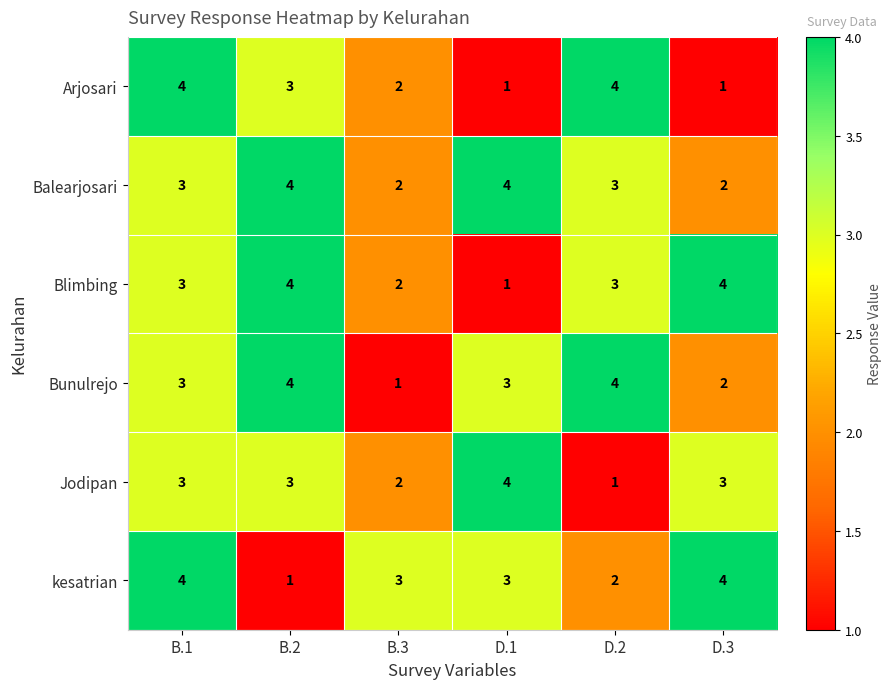

True or false: Blimbing has a value of 1 at B.1.

False